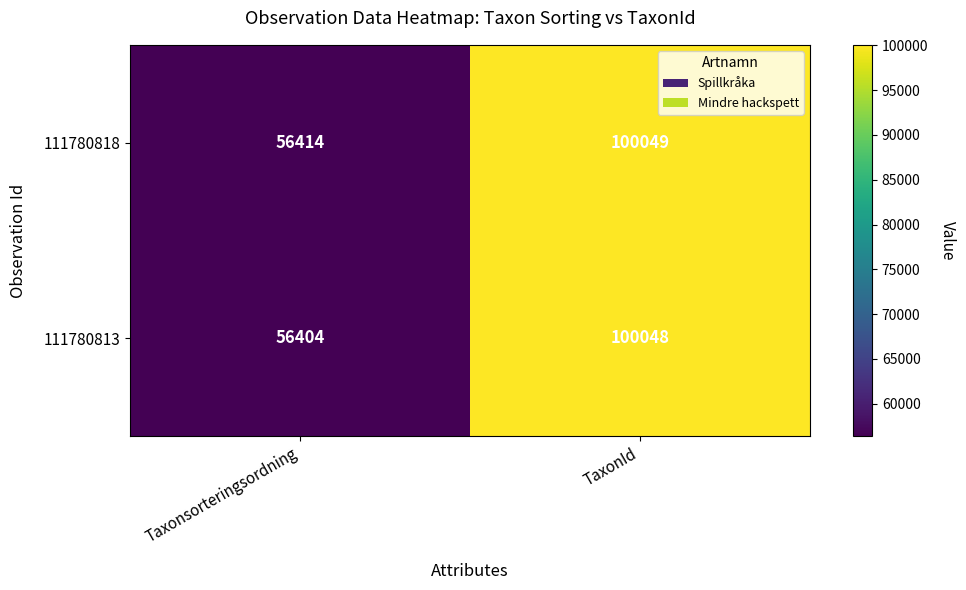

Which category has the highest value in the 111780818 series?

TaxonId